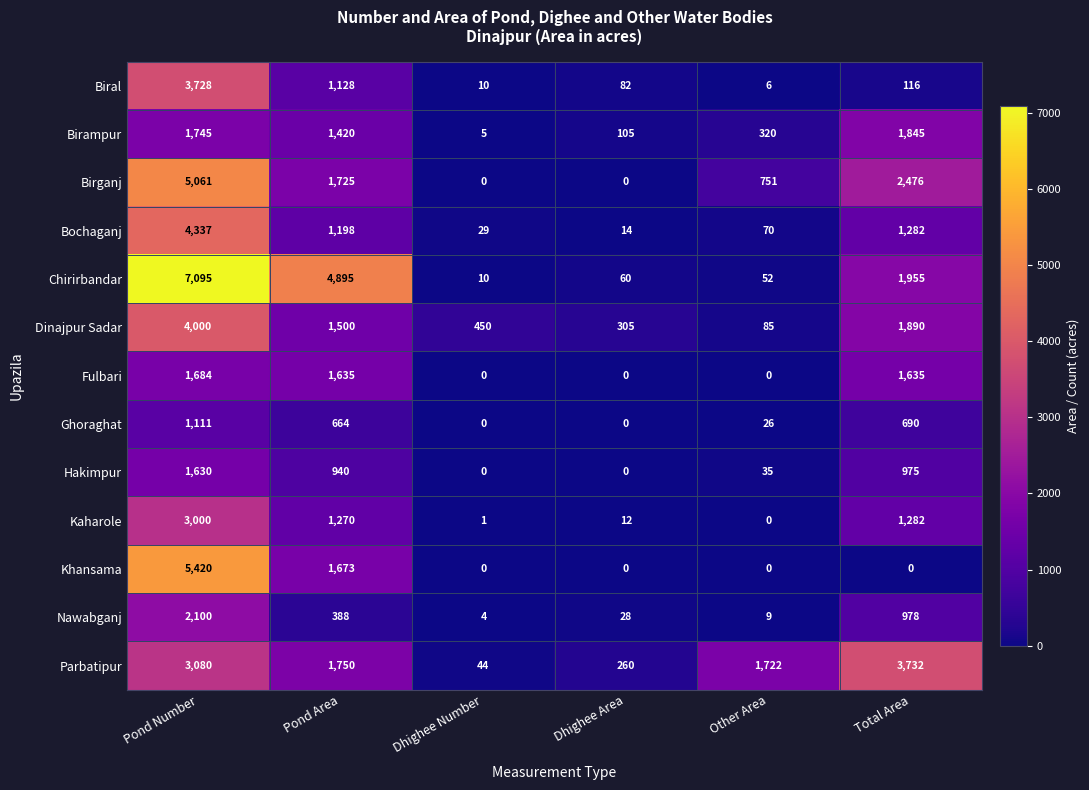

Which series has the widest spread of values?

Chirirbandar